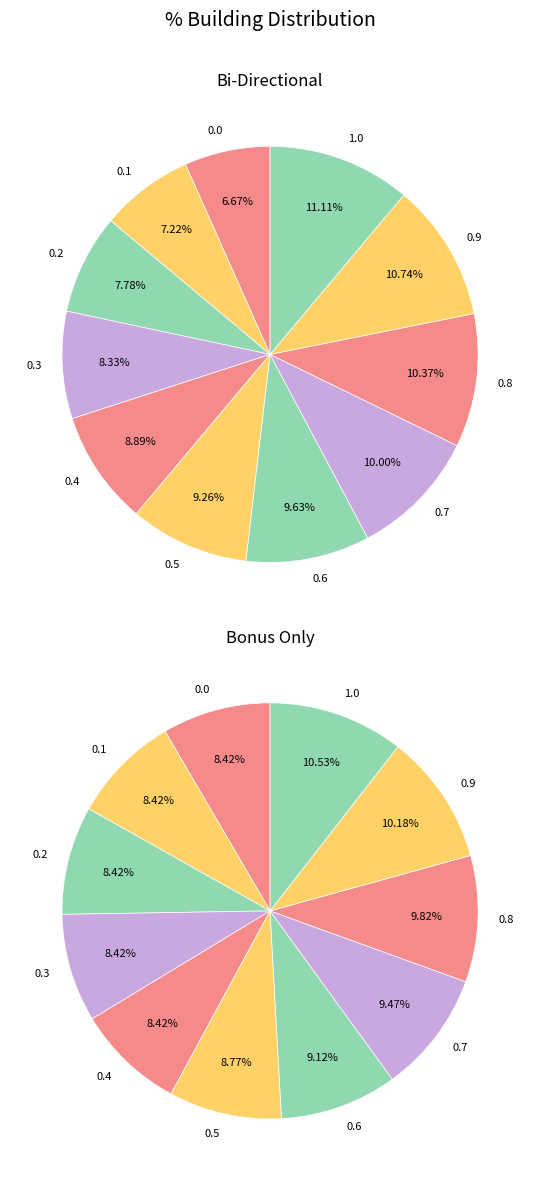

Does any single category account for the majority?

No